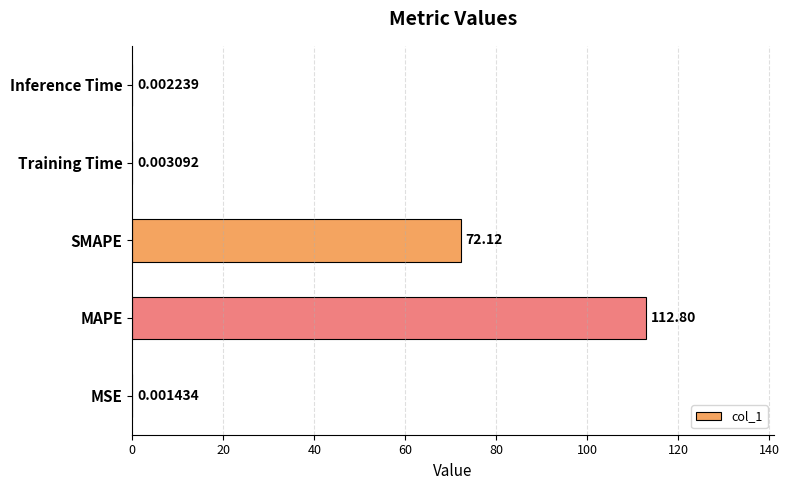

Where is the data nearest to the value 56?

SMAPE